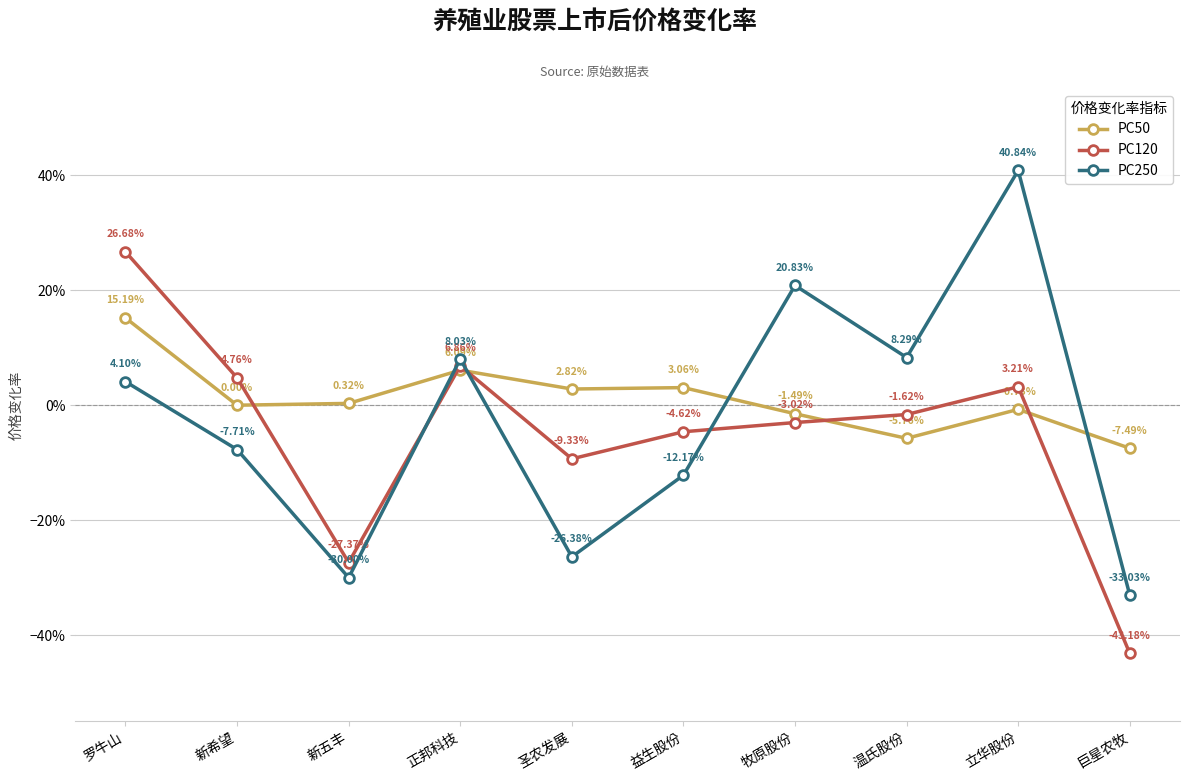

Reading left to right, extract all data points from this chart.

PC50: 0.2	0.0	0.0	0.1	0.0	0.0	-0.0	-0.1	-0.0	-0.1
PC120: 0.3	0.0	-0.3	0.1	-0.1	-0.0	-0.0	-0.0	0.0	-0.4
PC250: 0.0	-0.1	-0.3	0.1	-0.3	-0.1	0.2	0.1	0.4	-0.3